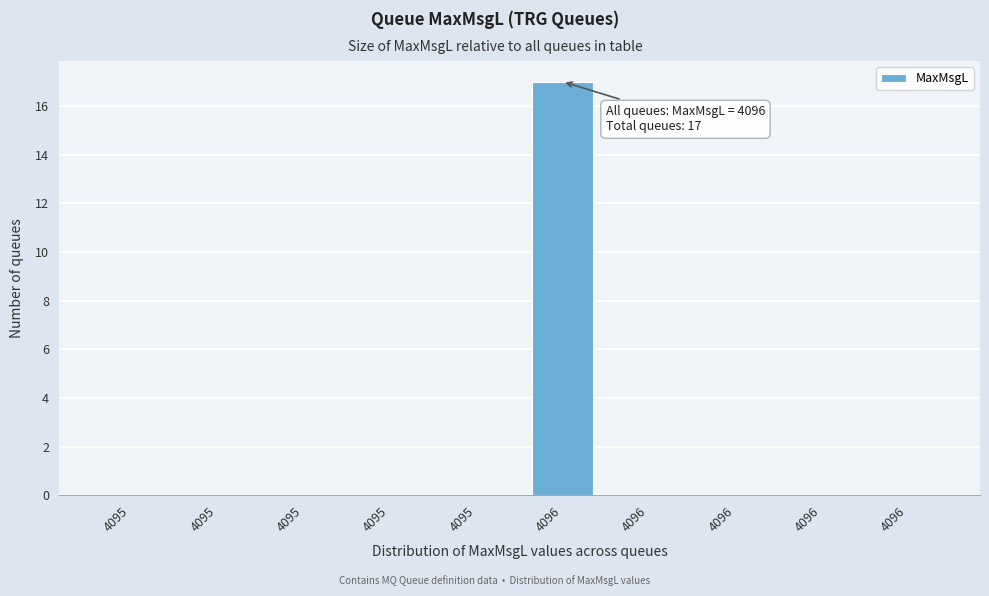

How many distinct data groups are displayed?

1